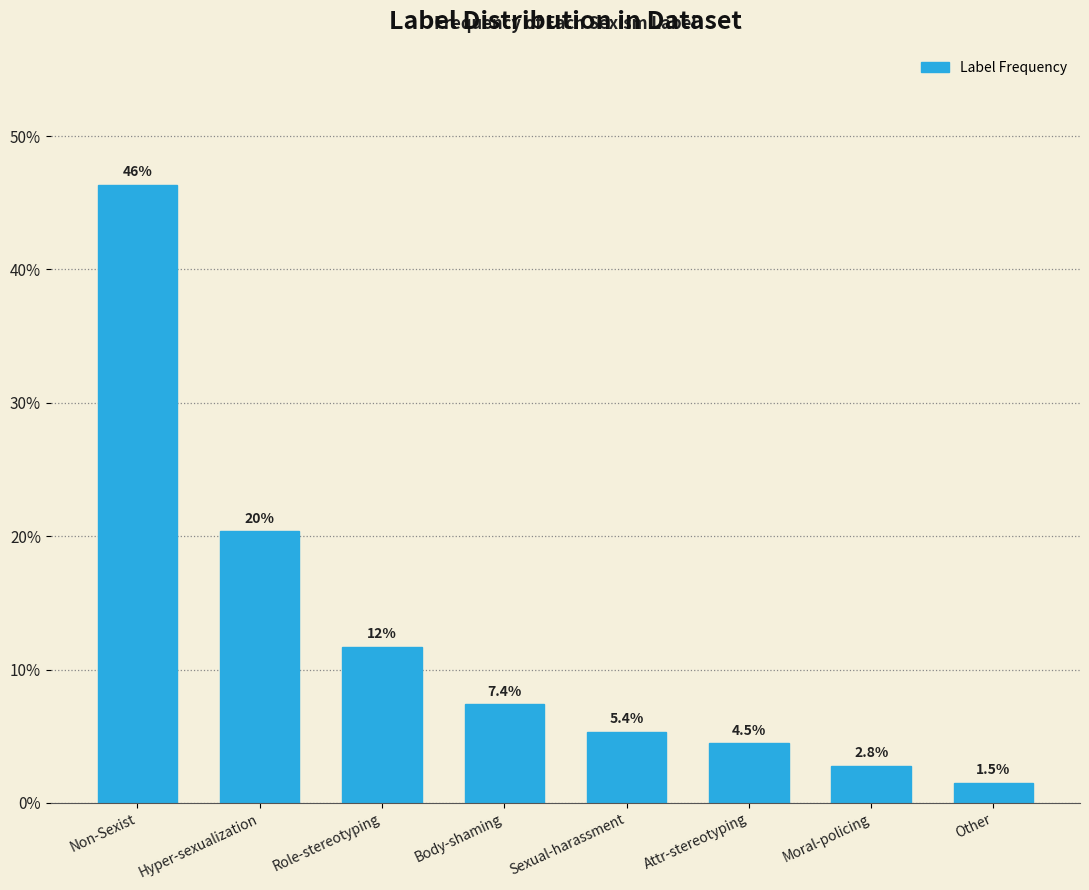

Reading left to right, what are all the values shown in this chart?

46.4	20.4	11.7	7.4	5.4	4.5	2.8	1.5